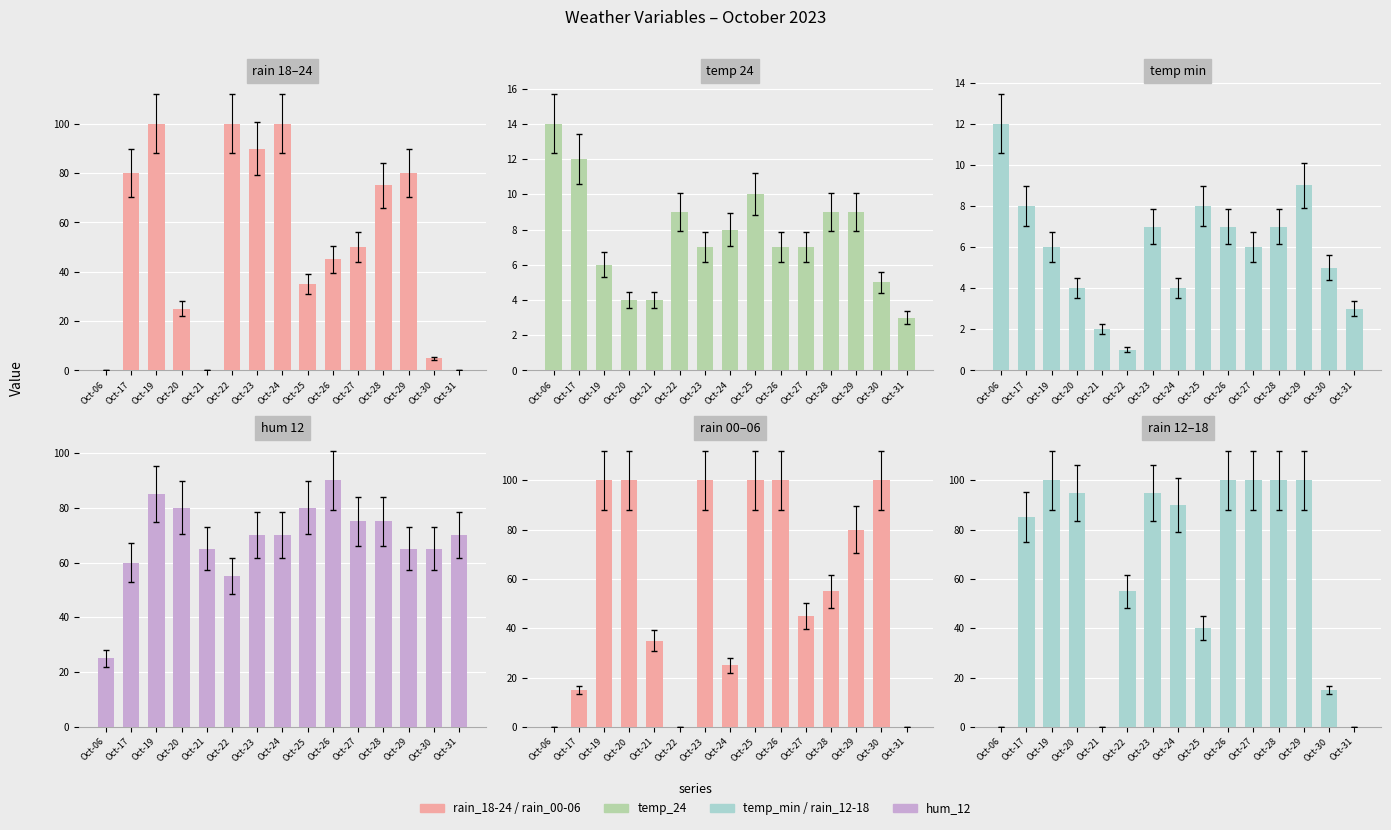

The value of rain_18-24 at Oct-22 is 100. True or false?

True